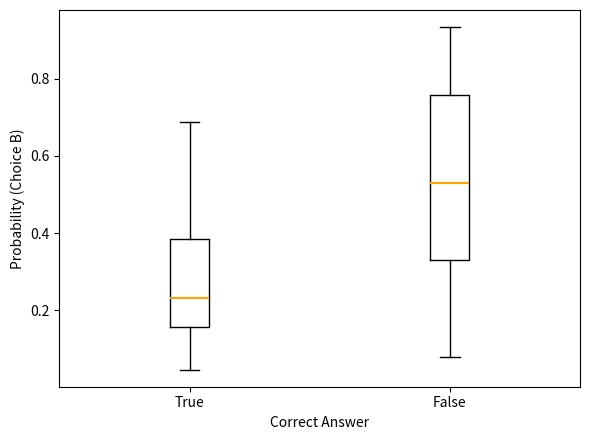

Where does the upper whisker of the box for False end on the y-axis? The values are not printed on the chart, so give them approximately, as read against the axis.

0.94